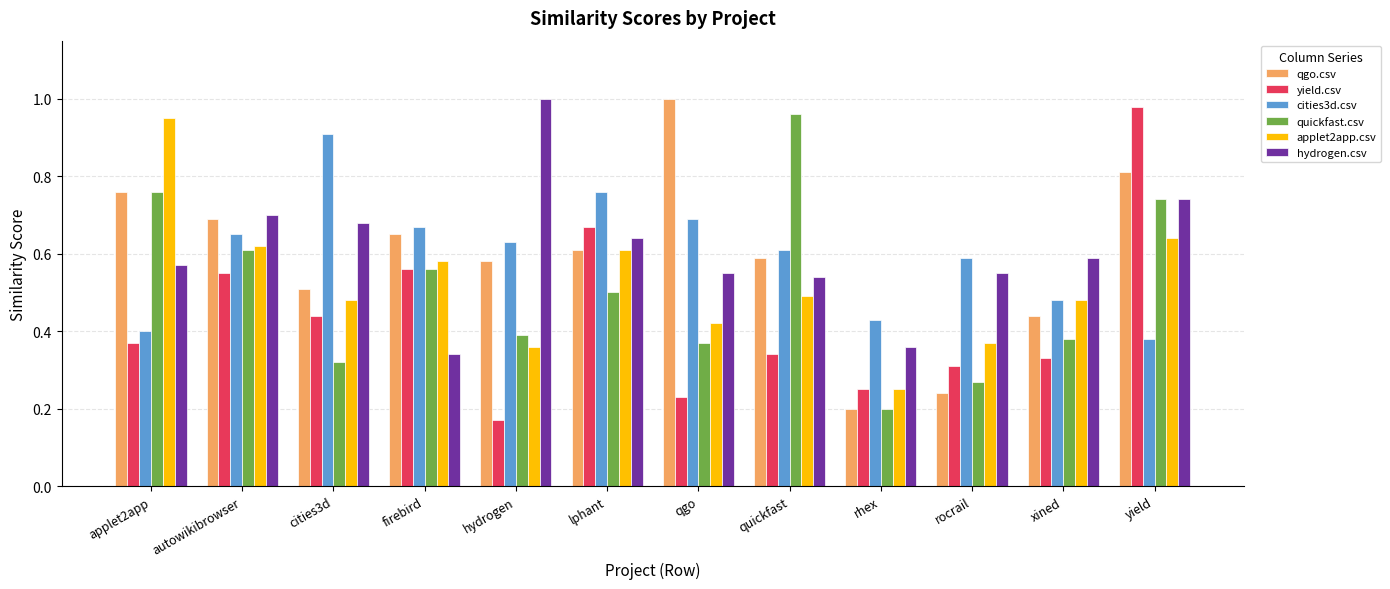

How many qgo.csv values are between 0 and 1?

12